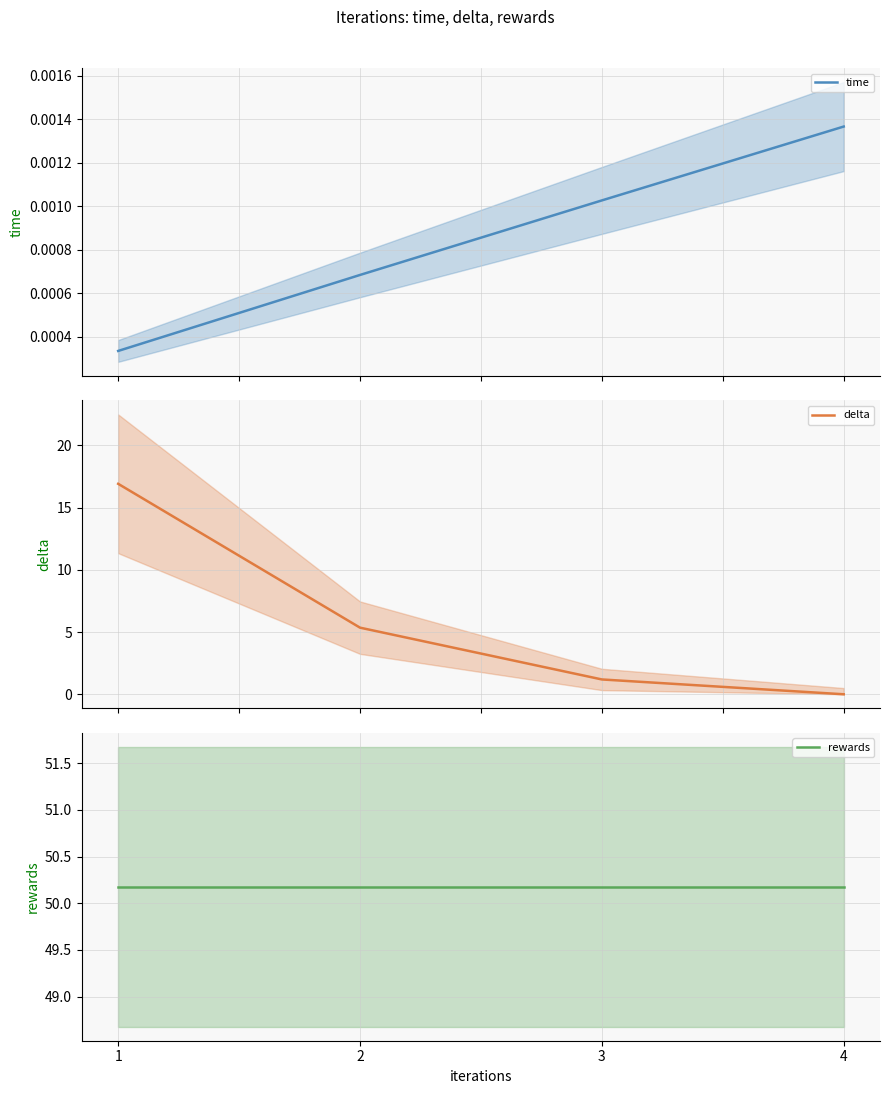

Does the chart display data point markers on the line(s)?

No